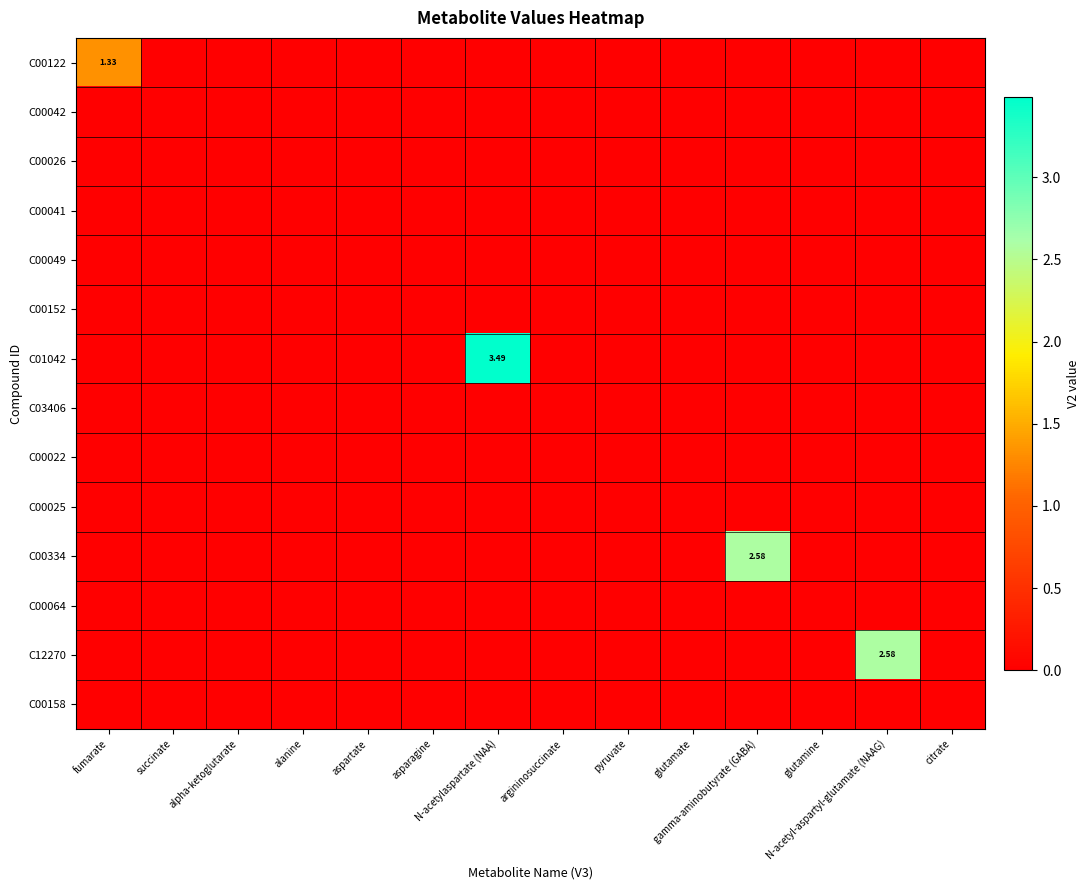

At which label does C00334 reach its minimum?

fumarate